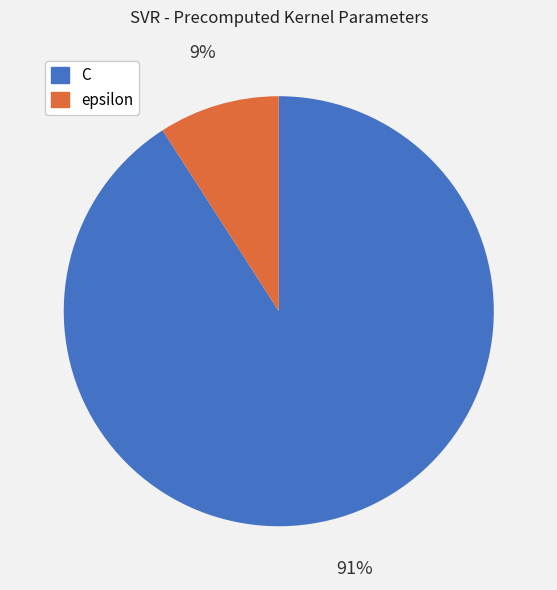

To the nearest percent, what is the difference between the epsilon and C slice percentages?

82%